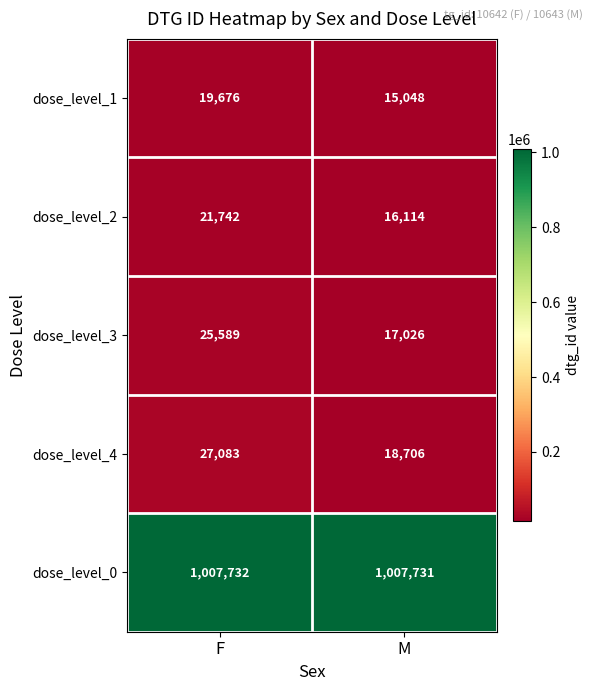

What value does the dose_level_0 series have at F?

1007732